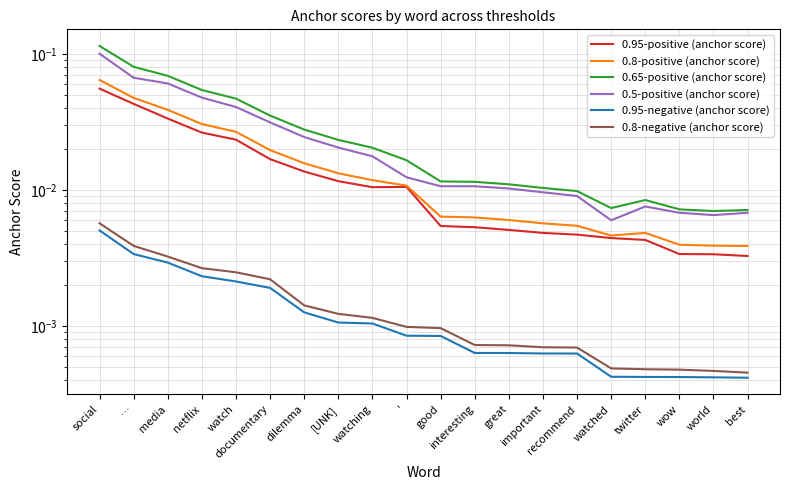

Where is the first local maximum for 0.5-positive (anchor score)?

twitter